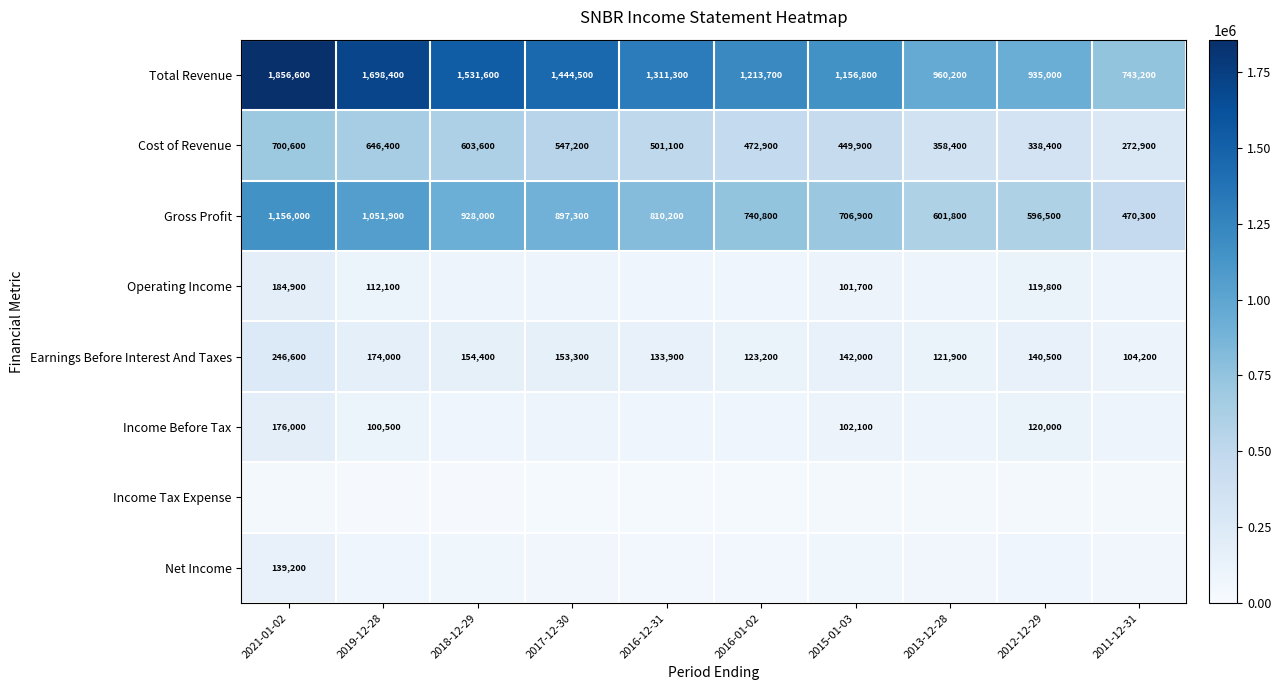

True or false: Gross Profit has a value of 1156000 at 2021-01-02.

True